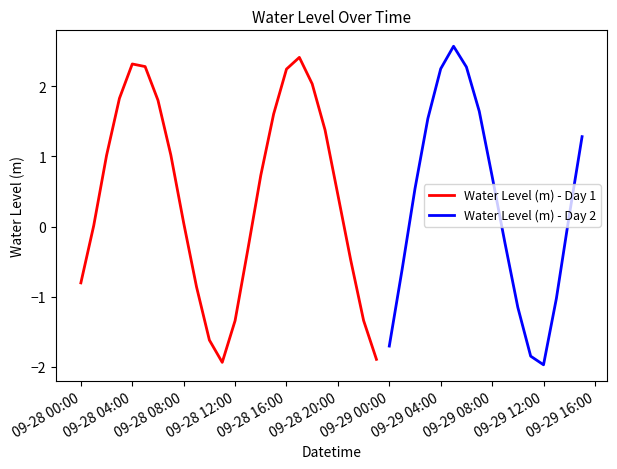

True or false: the data shows 0.8 at 2023-09-29 02:00:00.

False